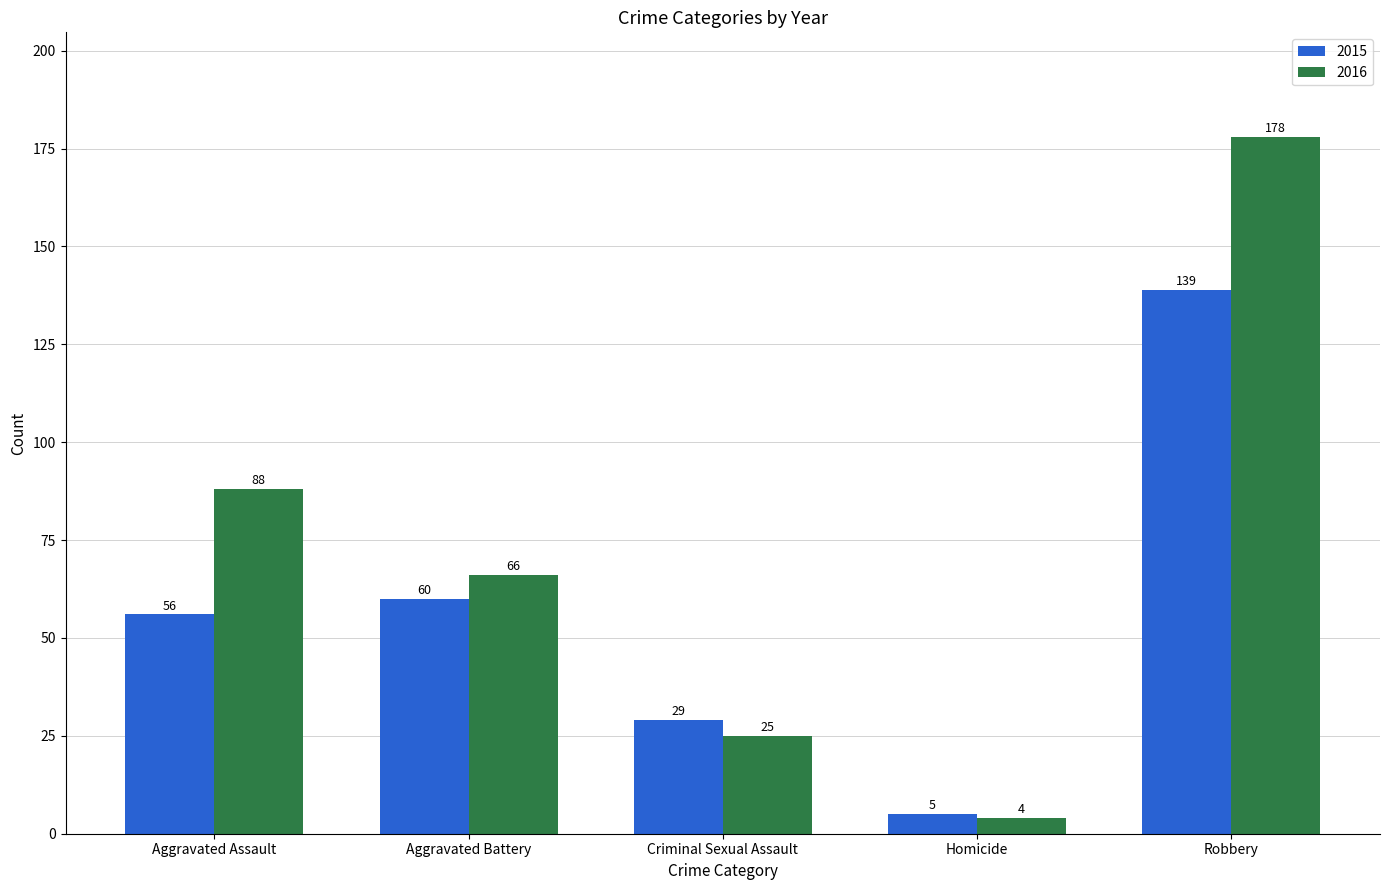

At which category does the chart reach its peak across all series?

Robbery